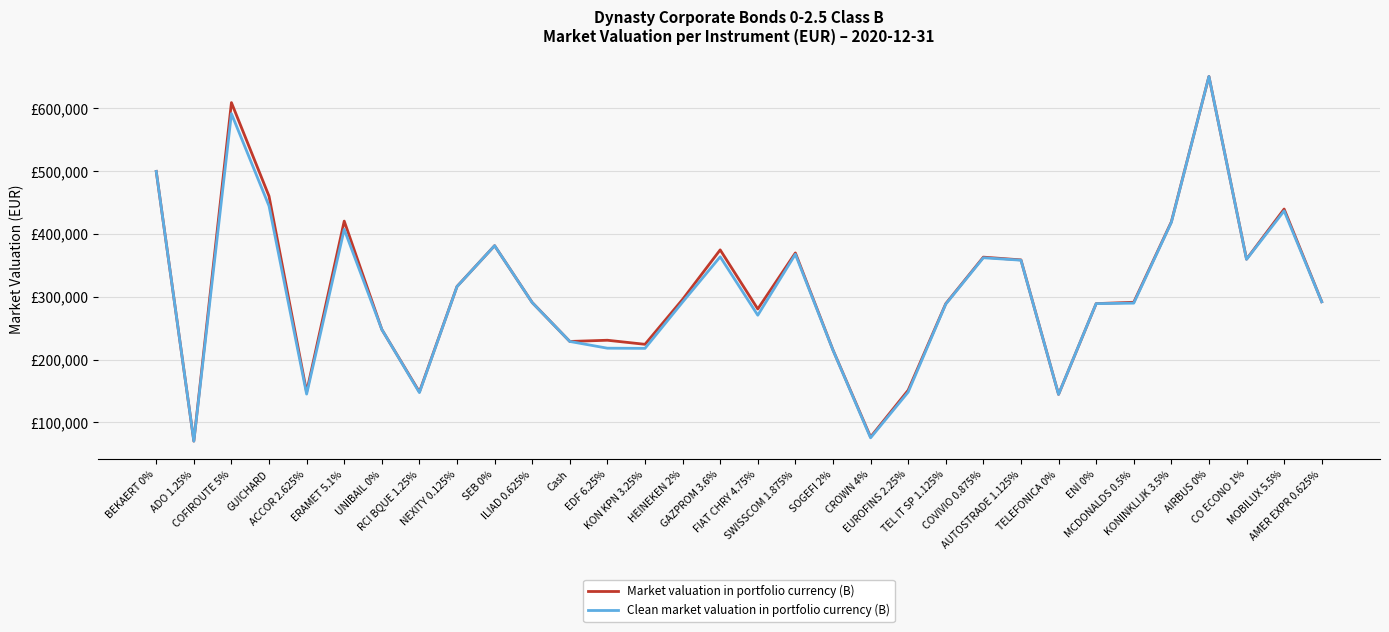

Does the chart have visible grid lines?

Yes